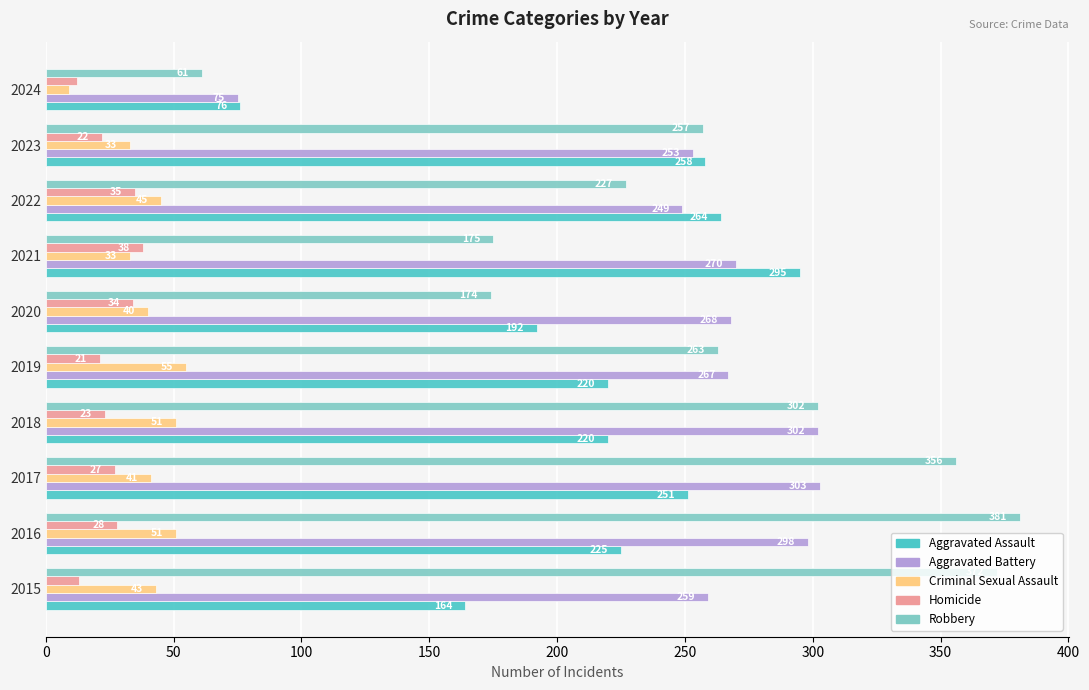

How many series are shown in this chart?

5